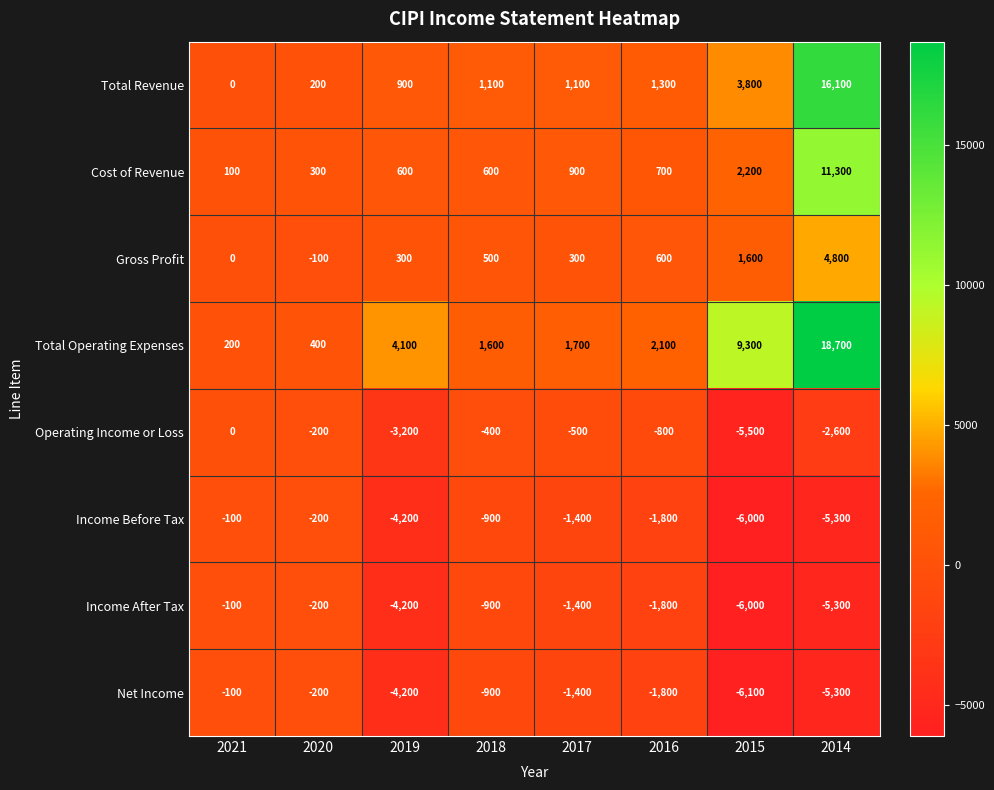

How many series are shown in this chart?

8